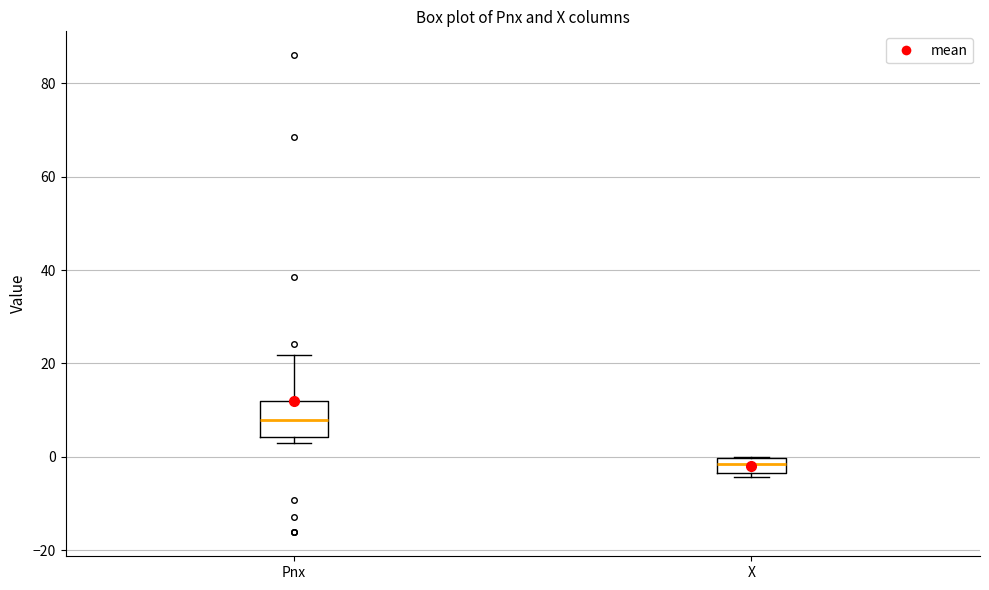

Reading left to right, read every box against the y-axis: the position of its median line, the range the box covers, and the ends of its whiskers. The values are not printed on the chart, so give them approximately, as read against the axis.

Pnx: median 8, box 4 to 12, whiskers 2 to 22
X: median -2, box -4 to 0, whiskers -4 (just below the box's lower edge) to 0